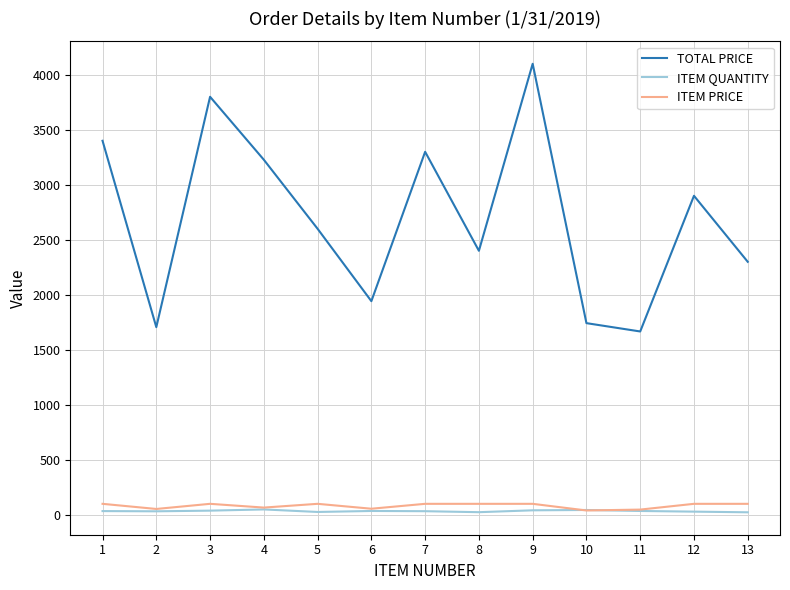

True or false: TOTAL PRICE has more than 0 points higher than both neighbors.

True